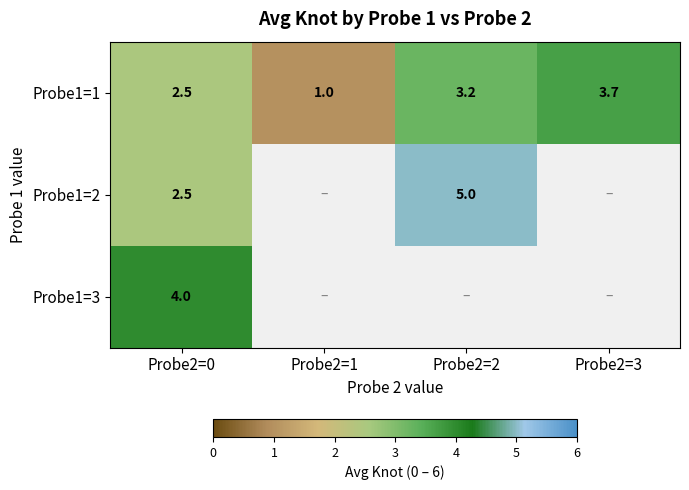

What is the sum of all Probe1=1 values?

10.4